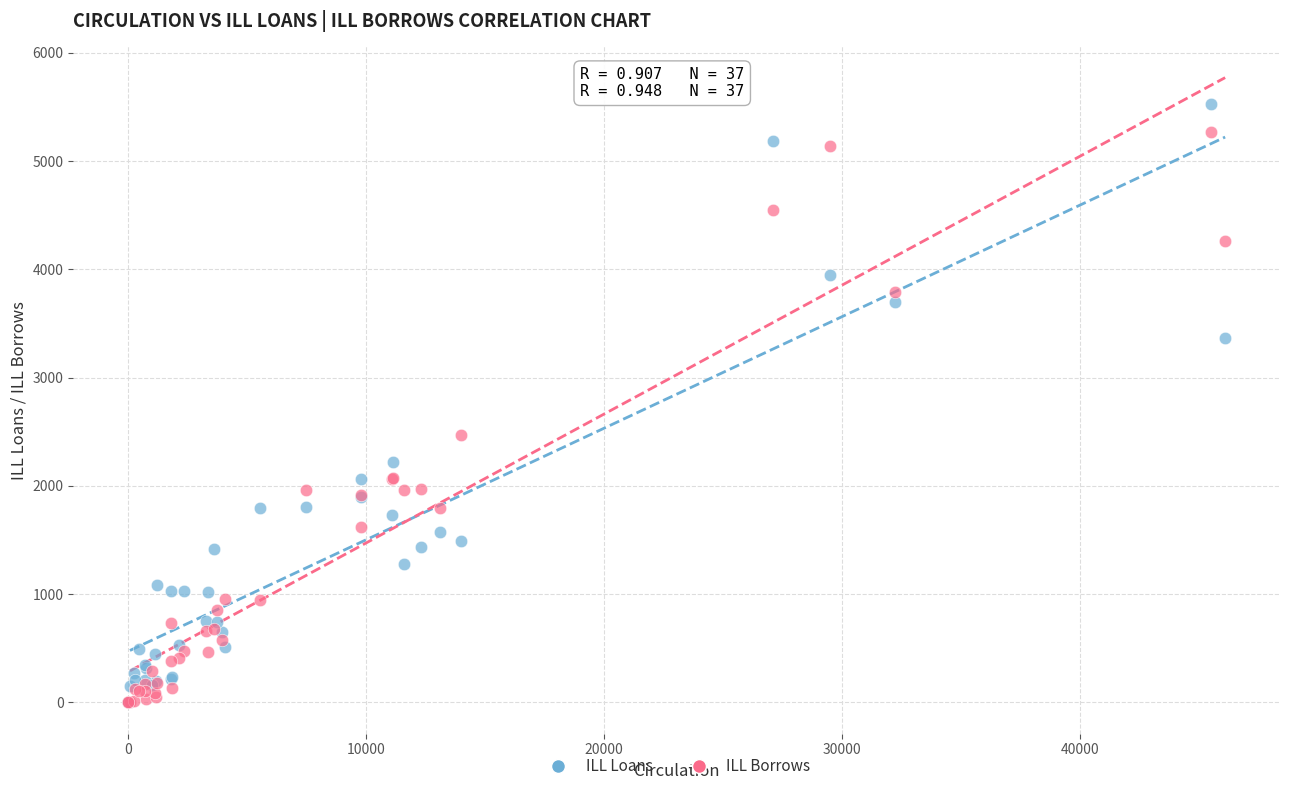

Across all series, what Y value is closest to 2765?

2469